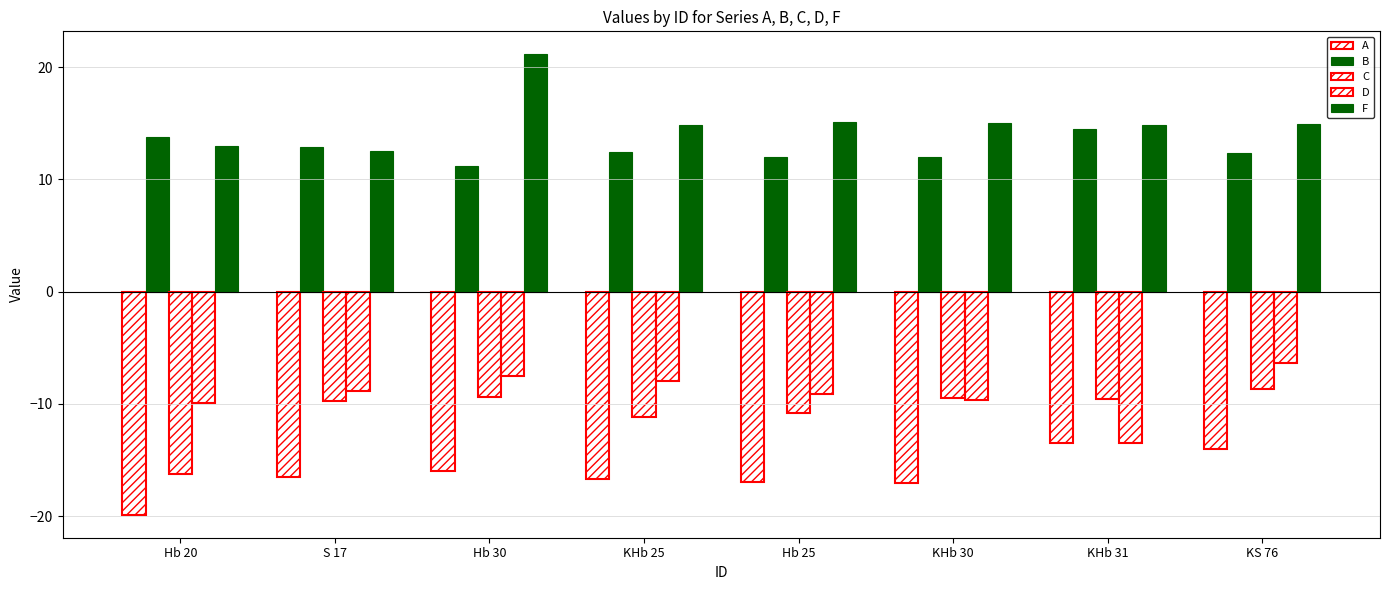

How many data points in F are less than 14?

2